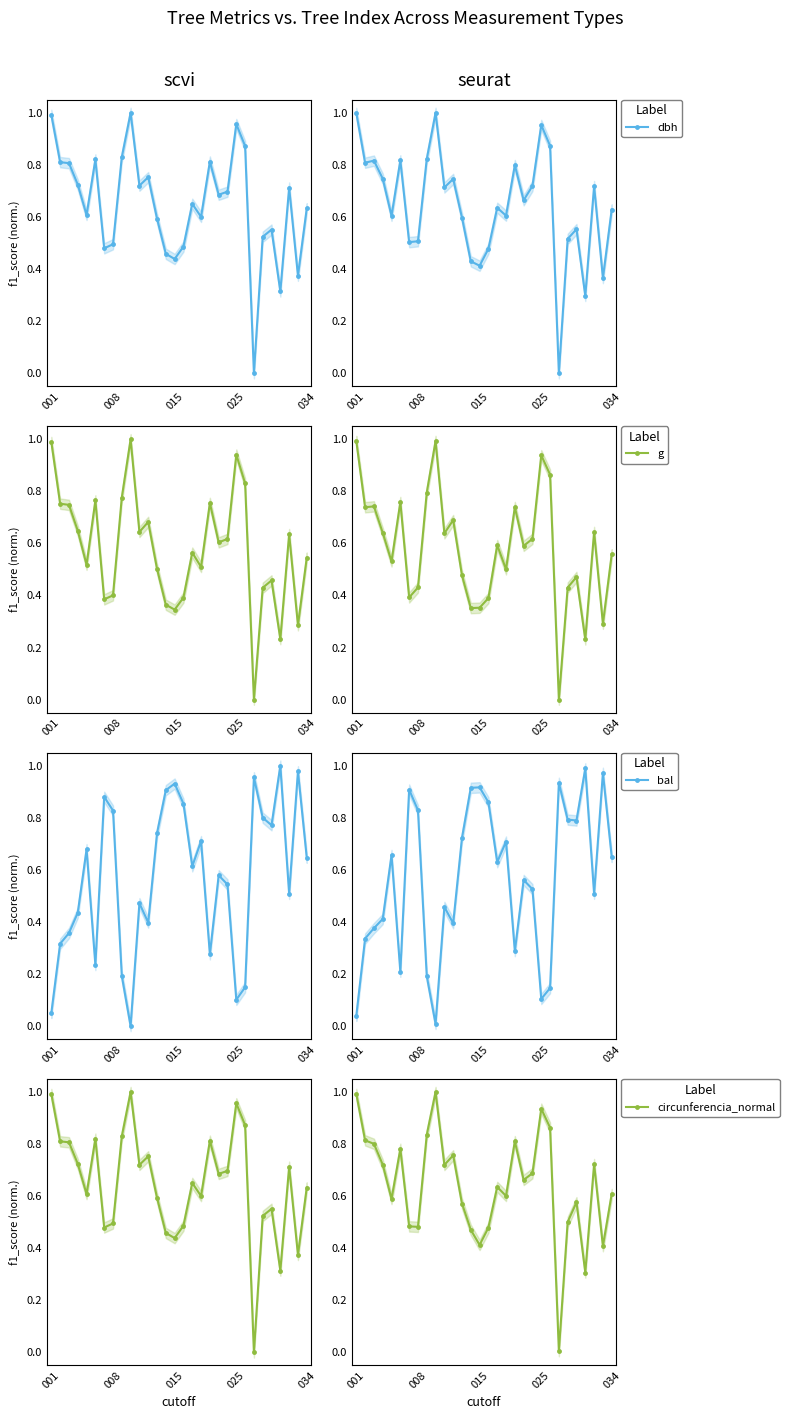

How many distinct data groups are displayed?

4